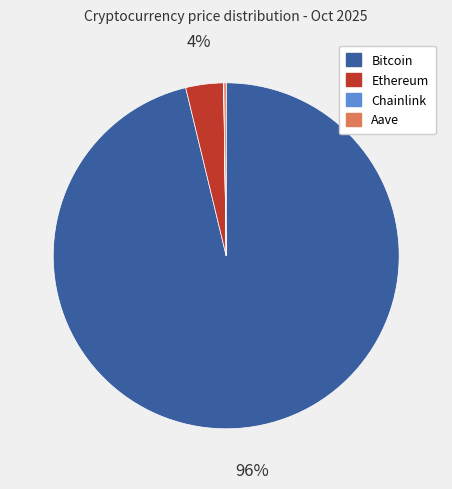

Combined, do Bitcoin and Ethereum account for over 50%?

Yes